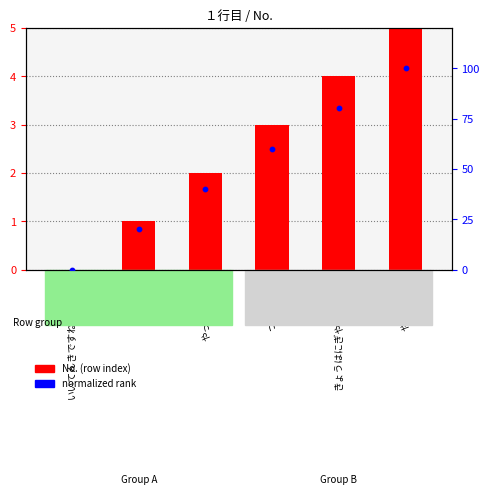

Which series has the widest spread of Y values?

No. (row index)